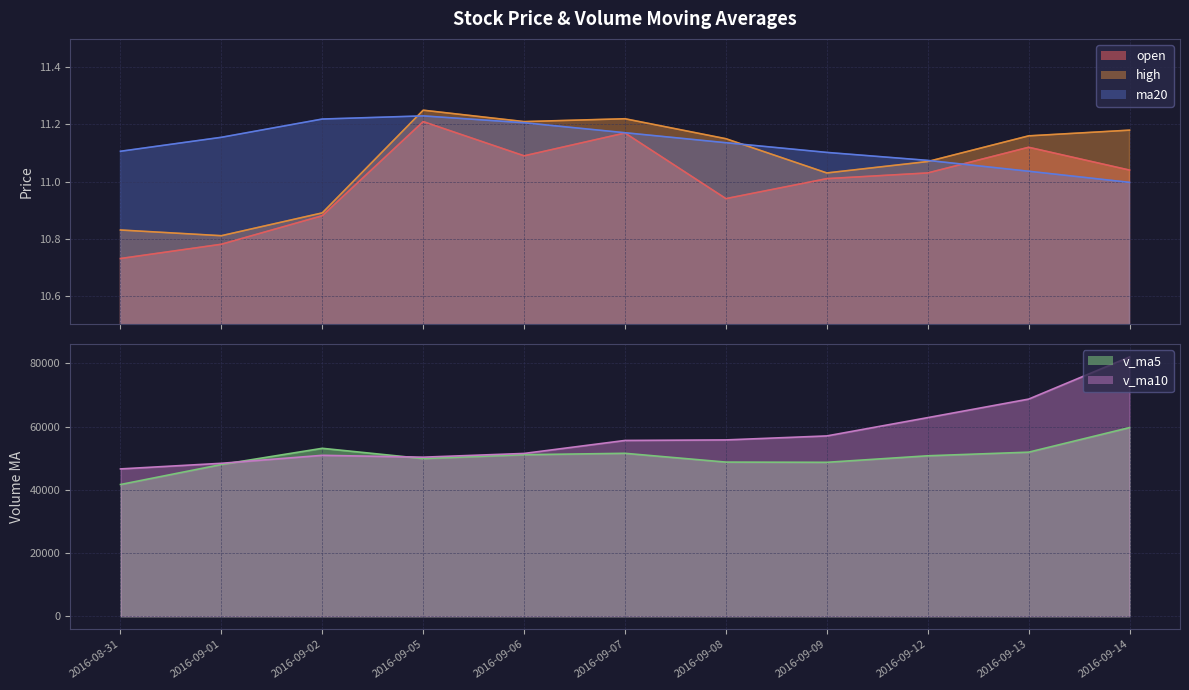

What is the average value of the high series?

11.1